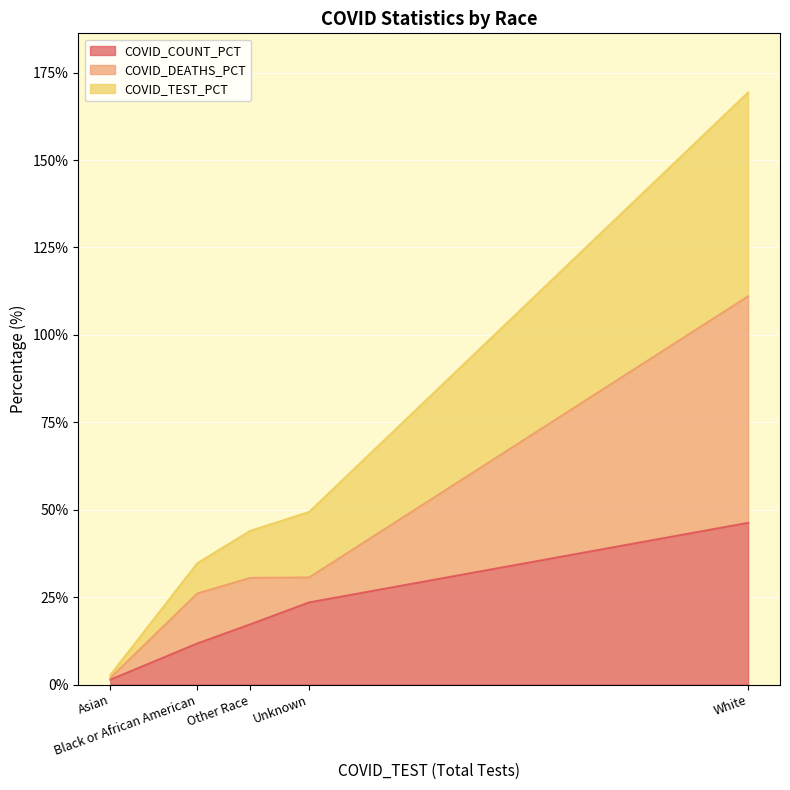

True or false: COVID_COUNT_PCT has a value of 10.0 at Other Race.

False